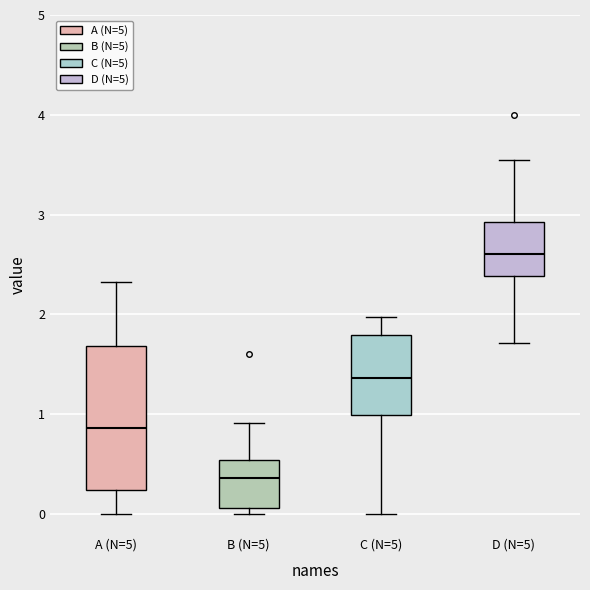

Where is the upper edge of the box for B (N=5) on the y-axis? The values are not printed on the chart, so give them approximately, as read against the axis.

0.5